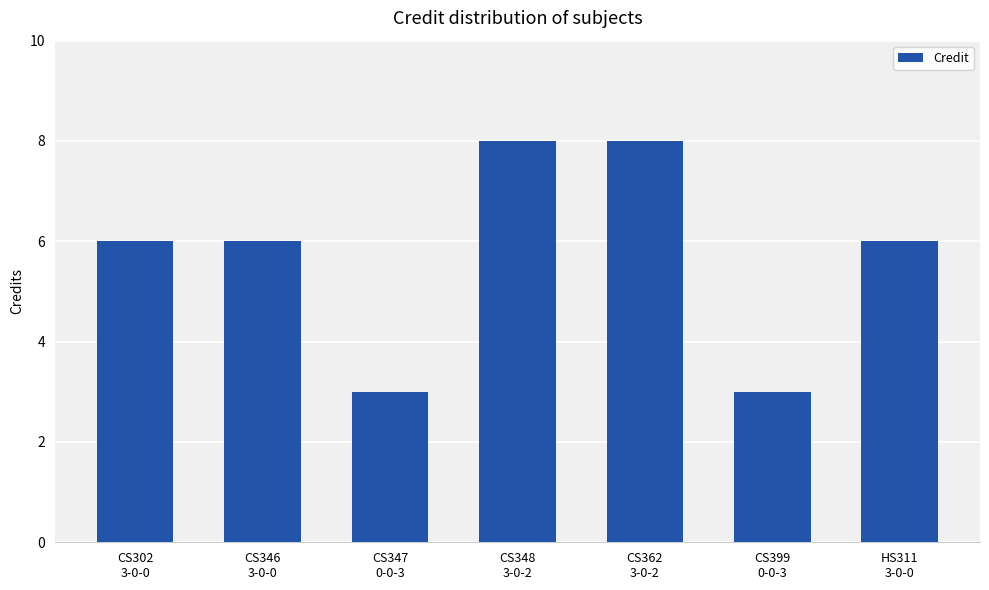

How many bars are there in total?

7